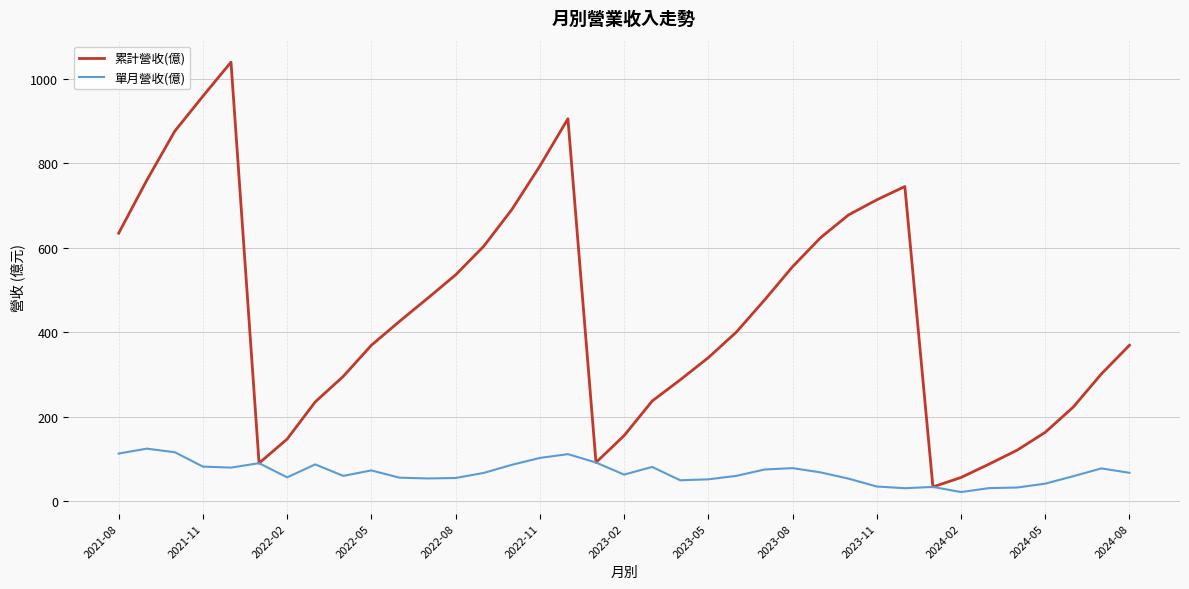

What is the highest value of the 累計營收(億) series?

1039.0